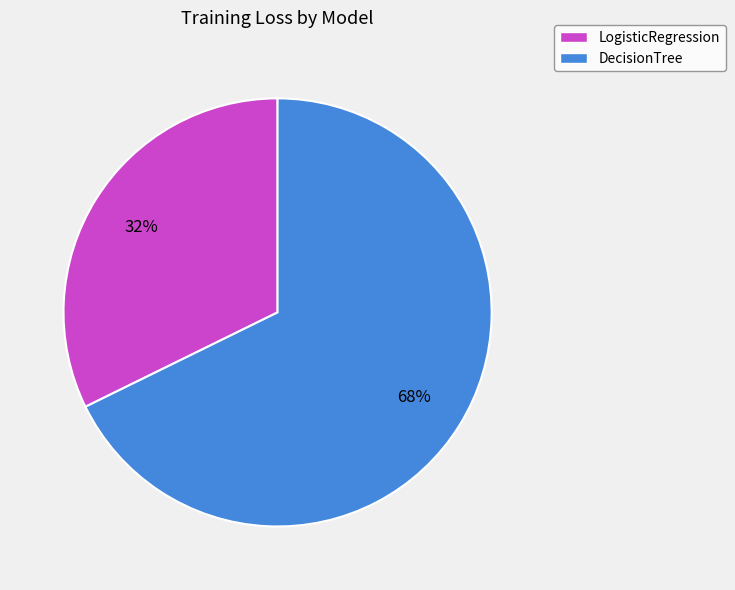

What is the majority slice?

DecisionTree